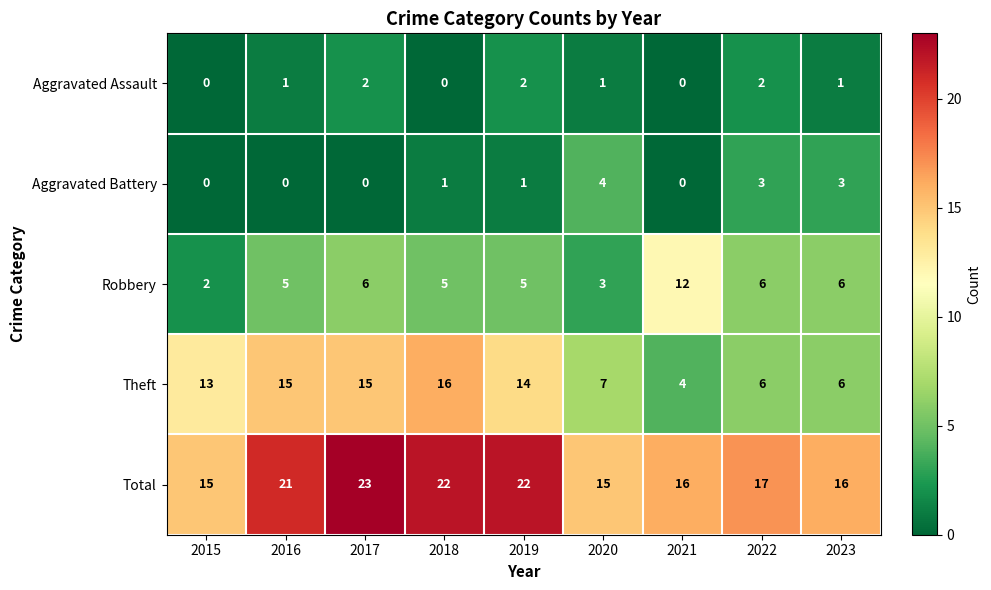

Count the Aggravated Assault values in the range 0 to 2.

9